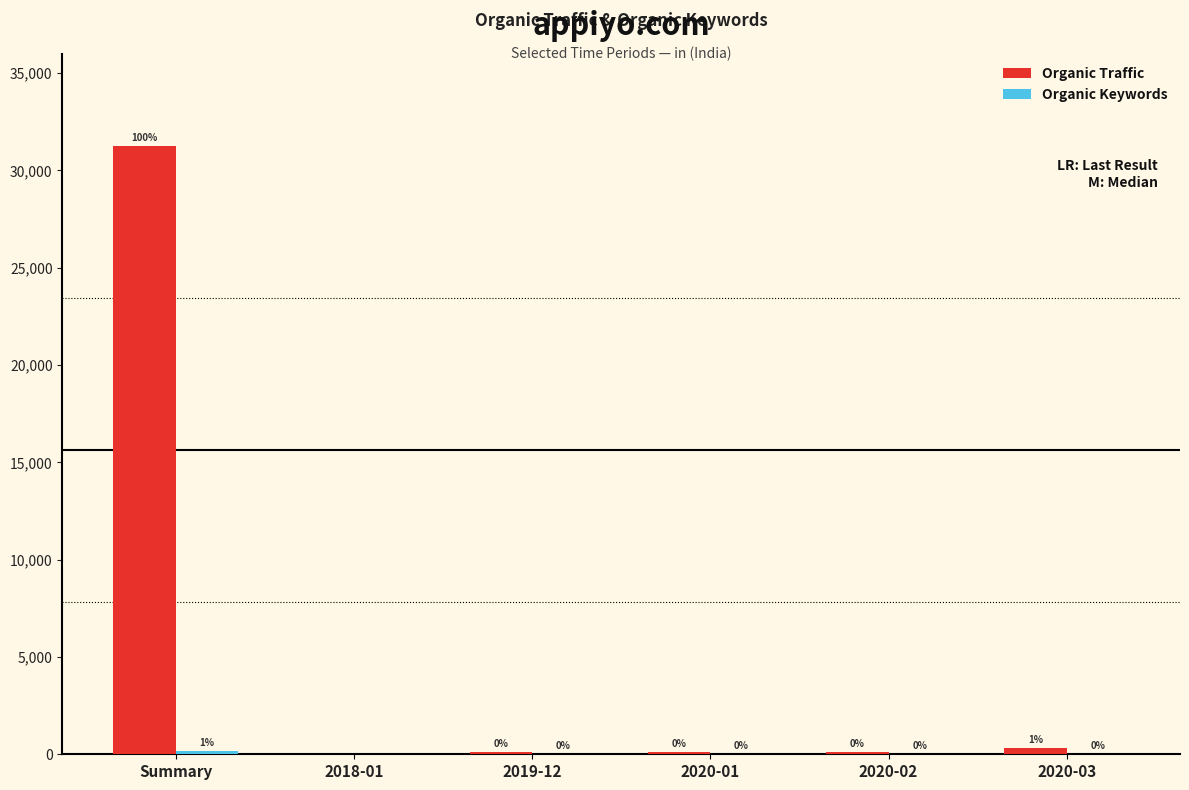

Is it true that Organic Traffic equals 312 at 2020-03?

True